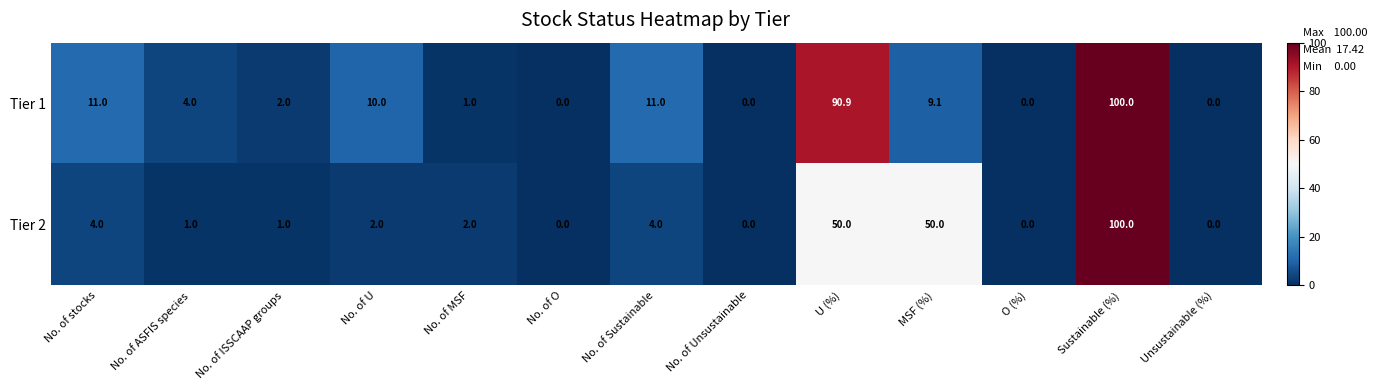

What is the spread (max minus min) of values at U (%)?

40.9